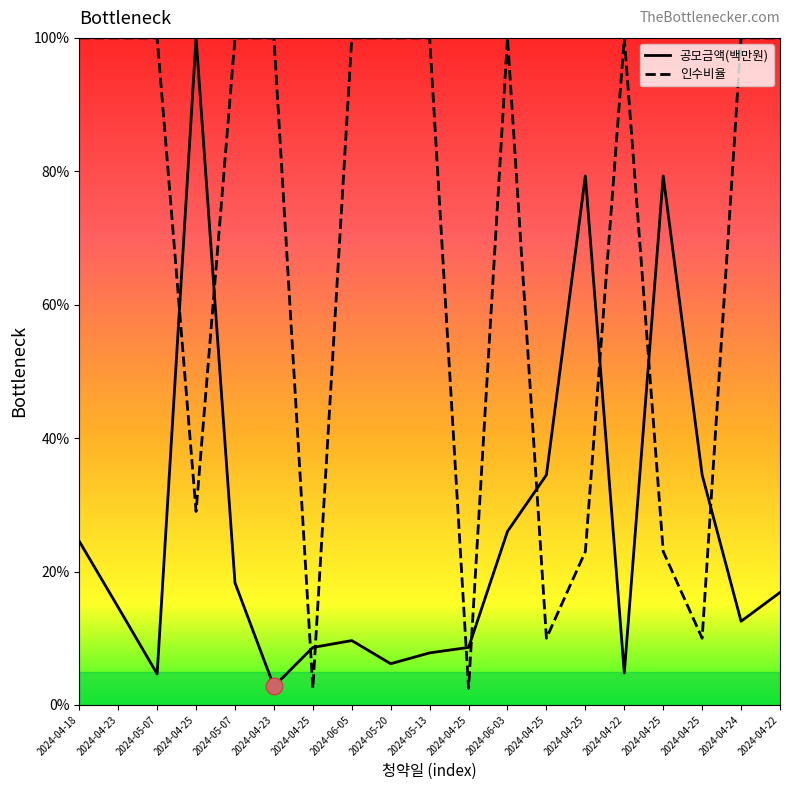

What are all the series names shown in the legend?

공모금액(백만원), 인수비율